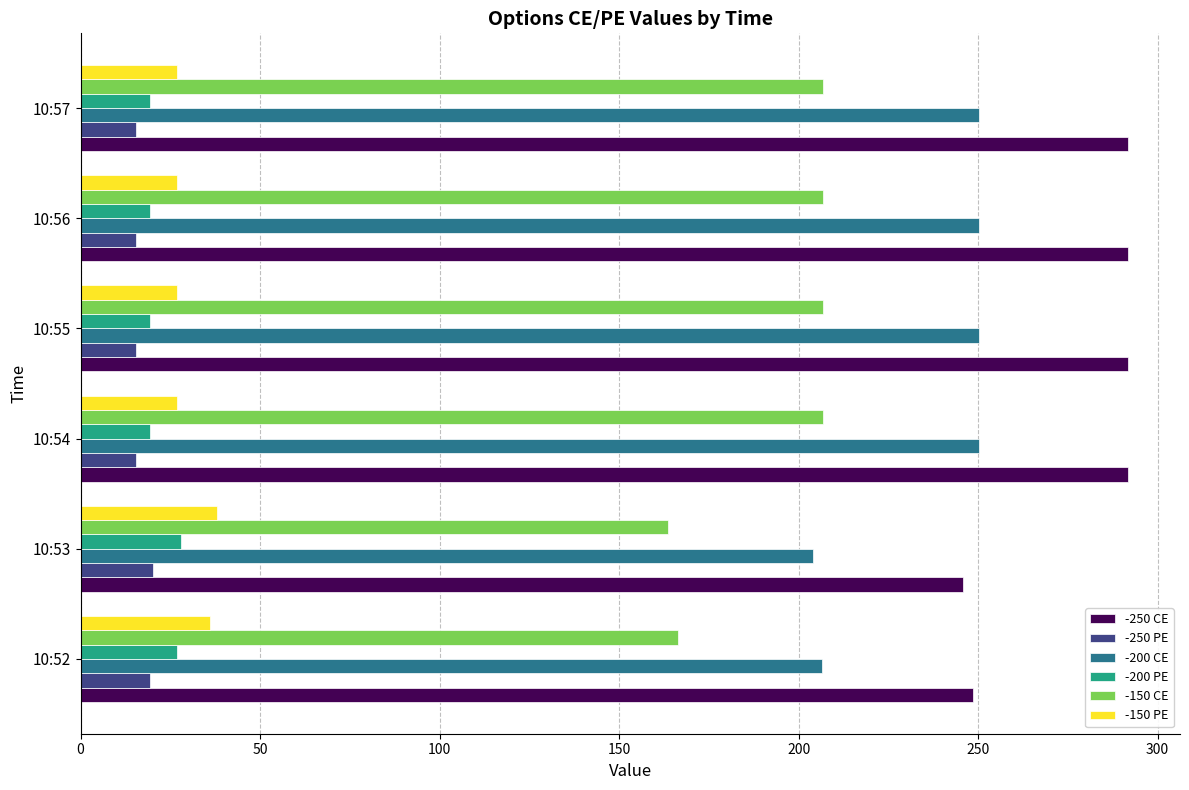

What is the highest value of the -150 PE series?

38.1